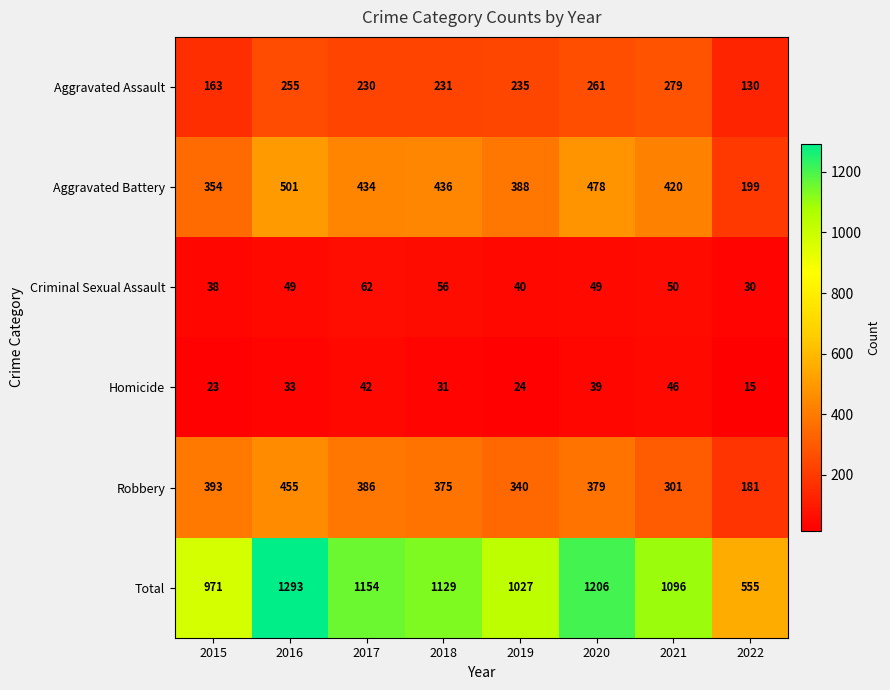

The value of Aggravated Assault at 2020 is 180. True or false?

False